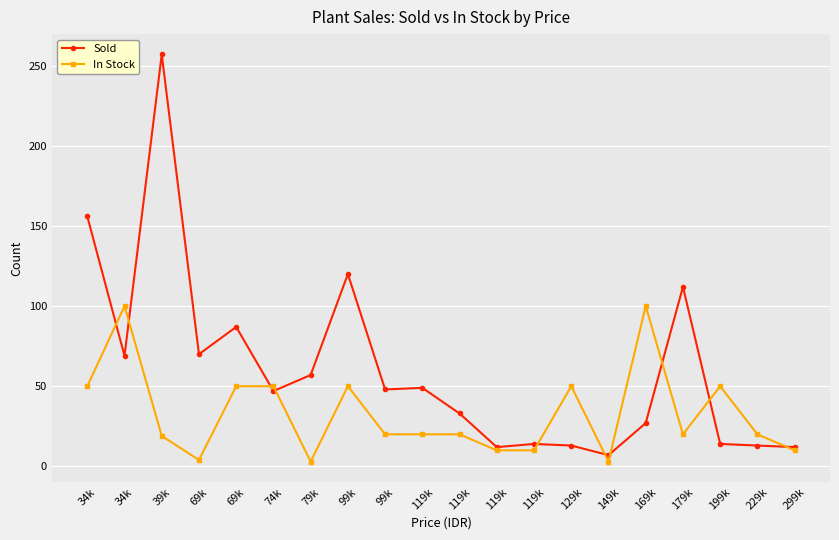

In In Stock, how many points are higher than both neighbors (excluding endpoints)?

5